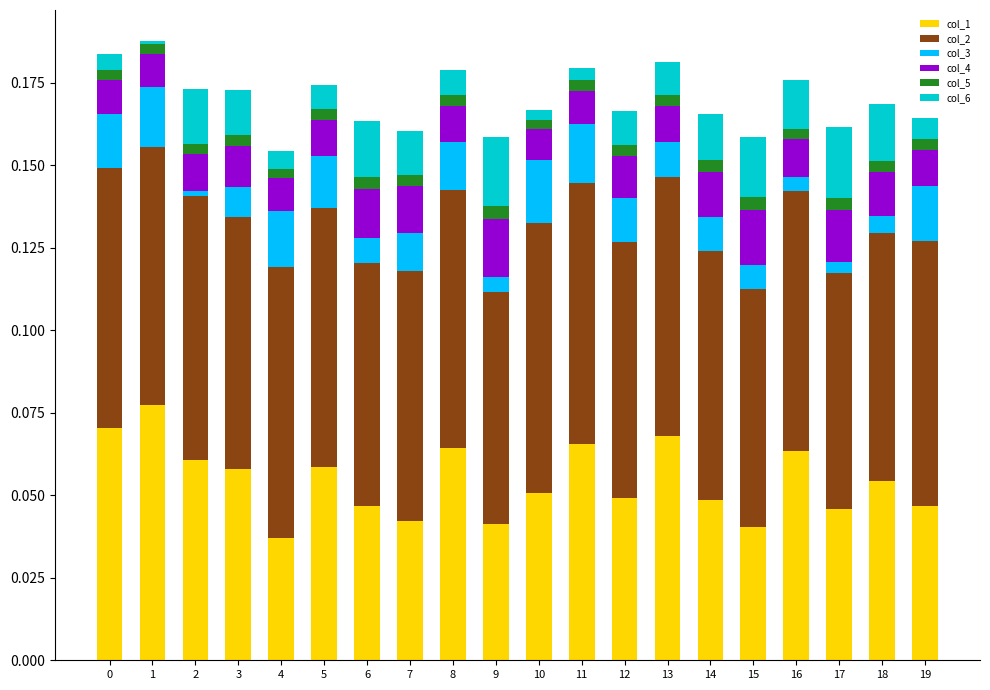

Are the bars grouped side by side (vs. stacked)?

No